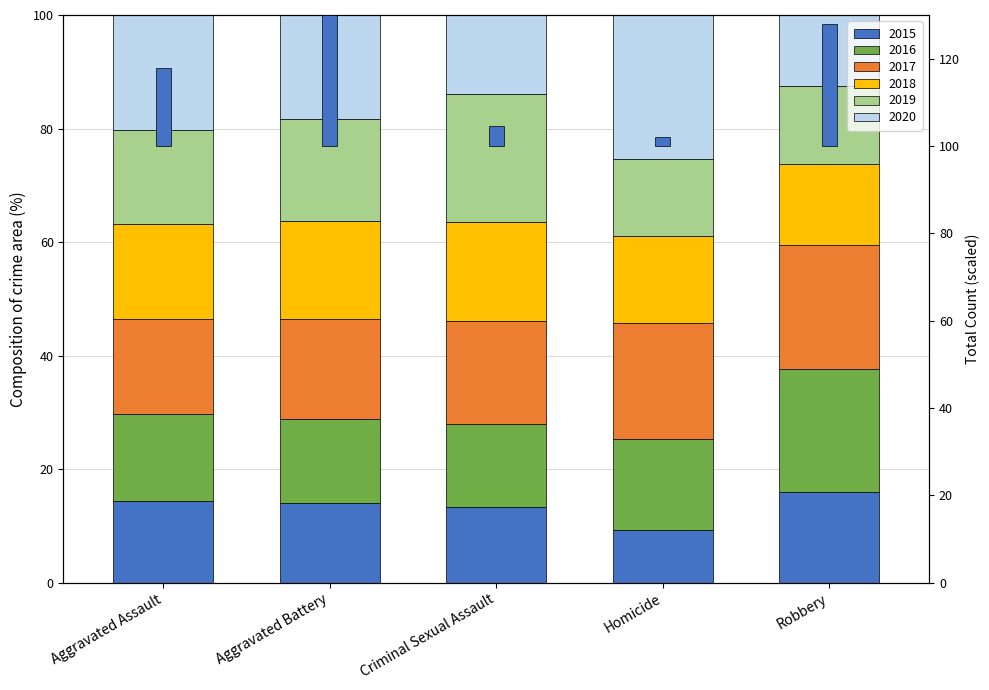

Reading left to right, list all the values displayed in this chart.

17.8	30.0	4.5	2.1	27.9